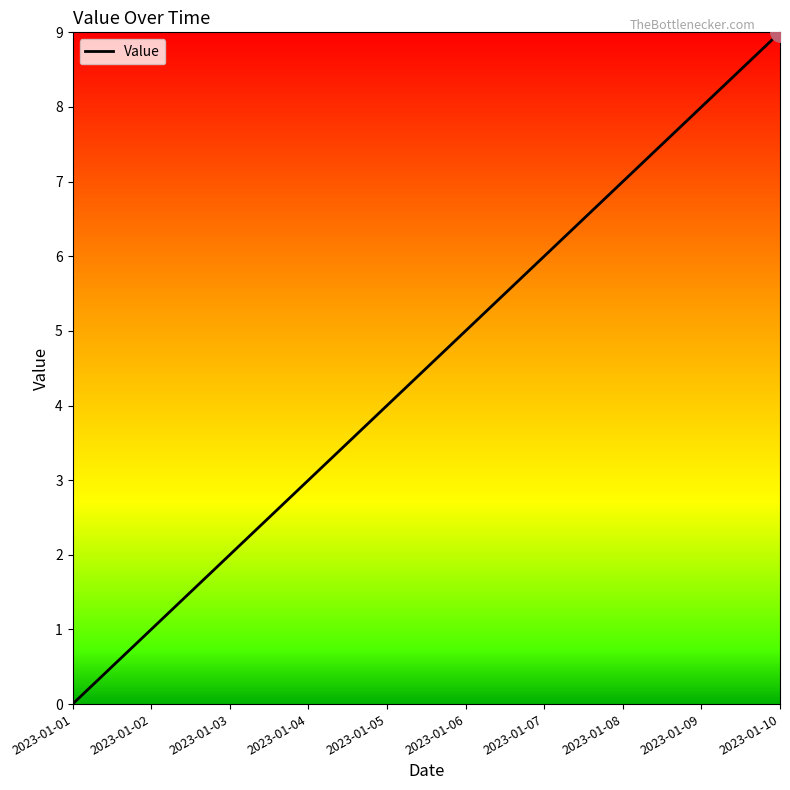

Reading right to left, transcribe all the data shown in this chart.

9	8	7	6	5	4	3	2	1	0